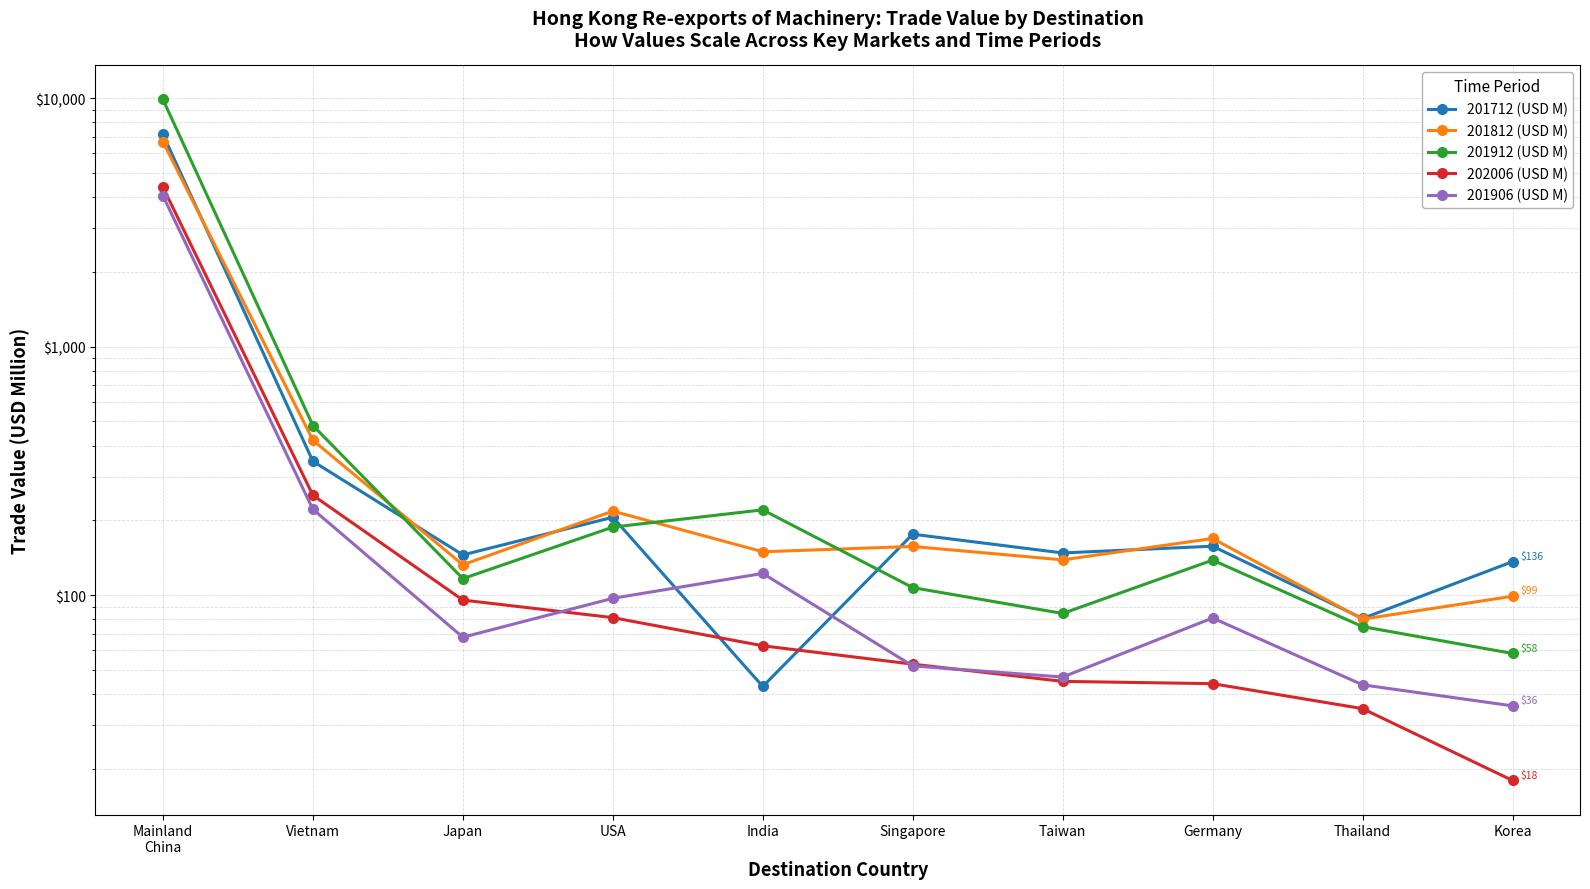

Reading left to right, extract all data points from this chart.

201712 (USD M): 7146.5	345.6	145.2	205.8	42.9	175.9	147.8	157.4	80.5	136.4
201812 (USD M): 6684.2	420.0	132.5	217.9	149.5	157.0	138.7	169.0	80.1	99.0
201912 (USD M): 9882.3	481.6	116.6	187.9	220.4	107.2	84.4	138.3	74.7	58.2
202006 (USD M): 4382.6	252.3	95.5	81.2	62.5	52.7	45.0	44.0	34.9	18.0
201906 (USD M): 4045.9	221.5	67.7	97.1	122.3	51.9	46.8	80.9	43.5	35.8